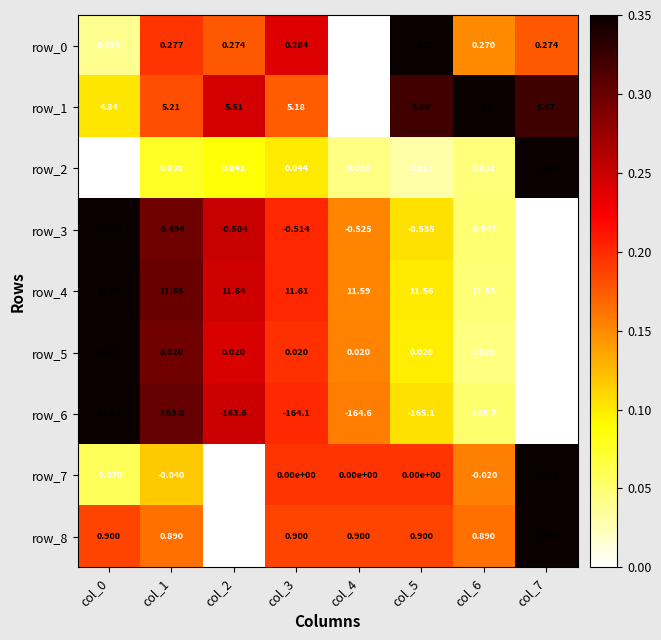

What is the sum of all row_6 values?

-1314.8